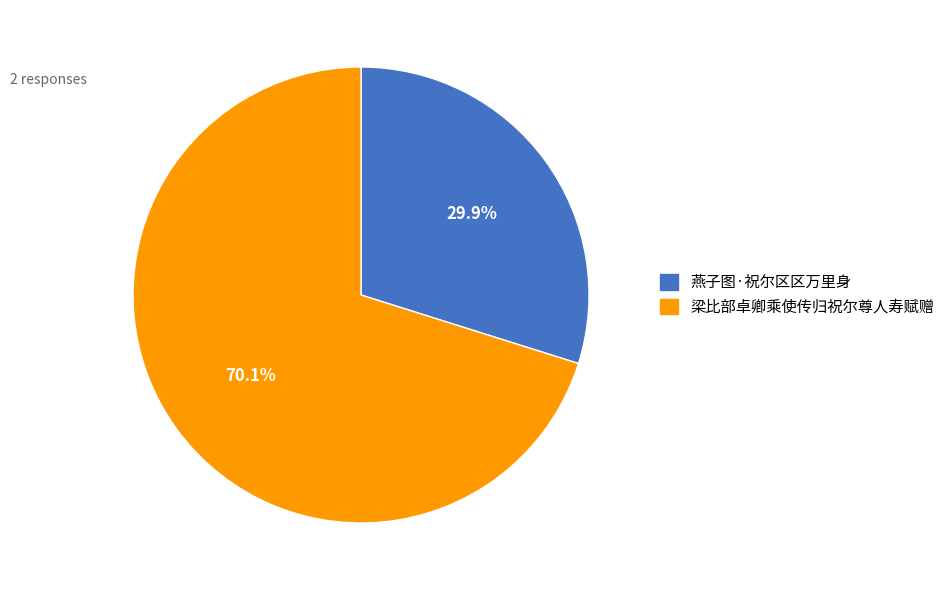

Does 燕子图·祝尔区区万里身 account for over 50% of the chart?

No